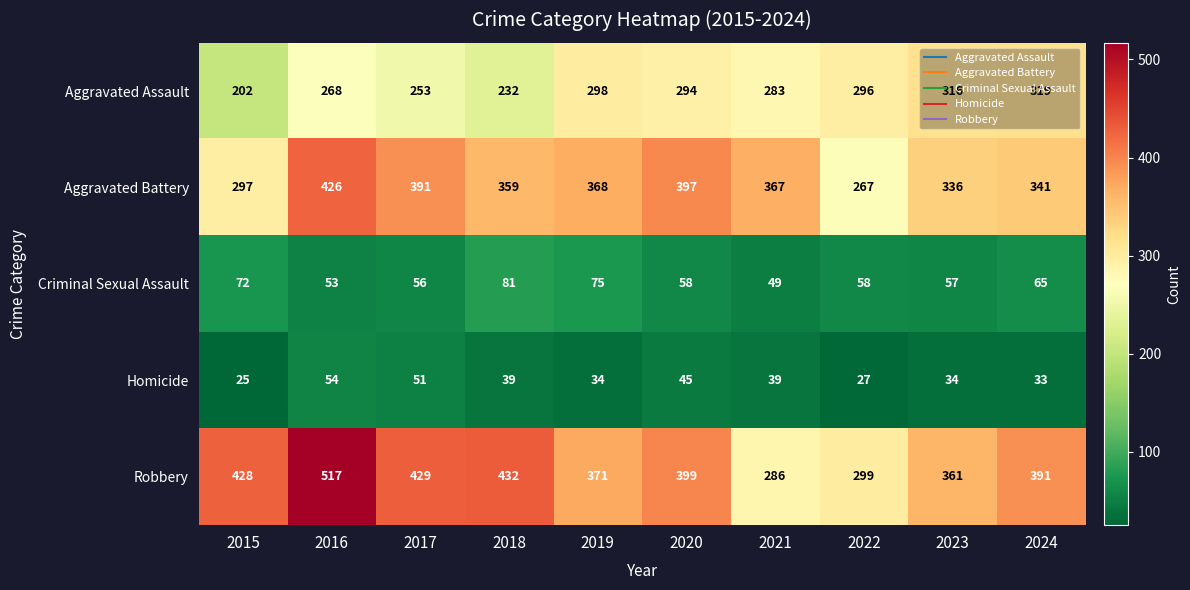

Rank the series by their maximum value, from highest to lowest.

Robbery, Aggravated Battery, Aggravated Assault, Criminal Sexual Assault, Homicide